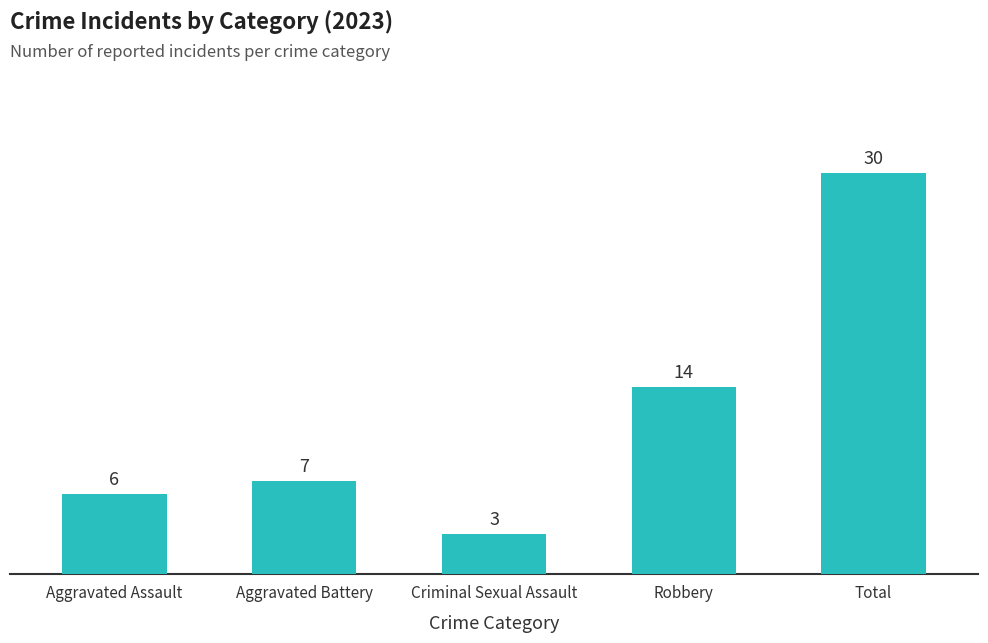

What is the change in value from Aggravated Battery to Criminal Sexual Assault?

-4